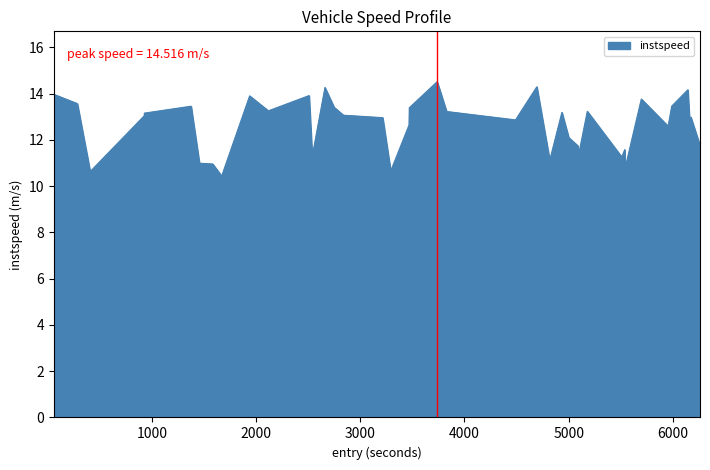

What is the average value?

12.6